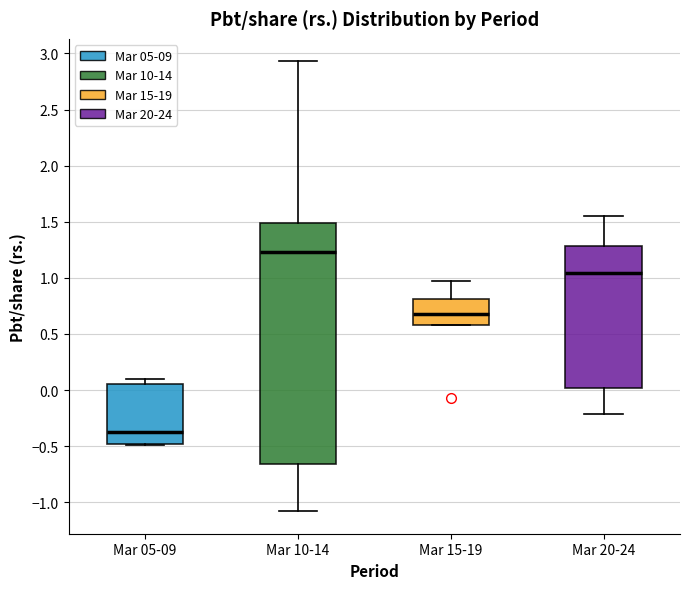

Reading left to right, read every box against the y-axis: the position of its median line, the range the box covers, and the ends of its whiskers. The values are not printed on the chart, so give them approximately, as read against the axis.

Mar 05-09: median -0.35, box -0.50 to 0.05, whiskers -0.50 to 0.10
Mar 10-14: median 1.25, box -0.65 to 1.50, whiskers -1.10 to 2.95
Mar 15-19: median 0.70, box 0.60 to 0.80, whiskers 0.60 to 0.95
Mar 20-24: median 1.05, box 0.00 to 1.30, whiskers -0.20 to 1.55